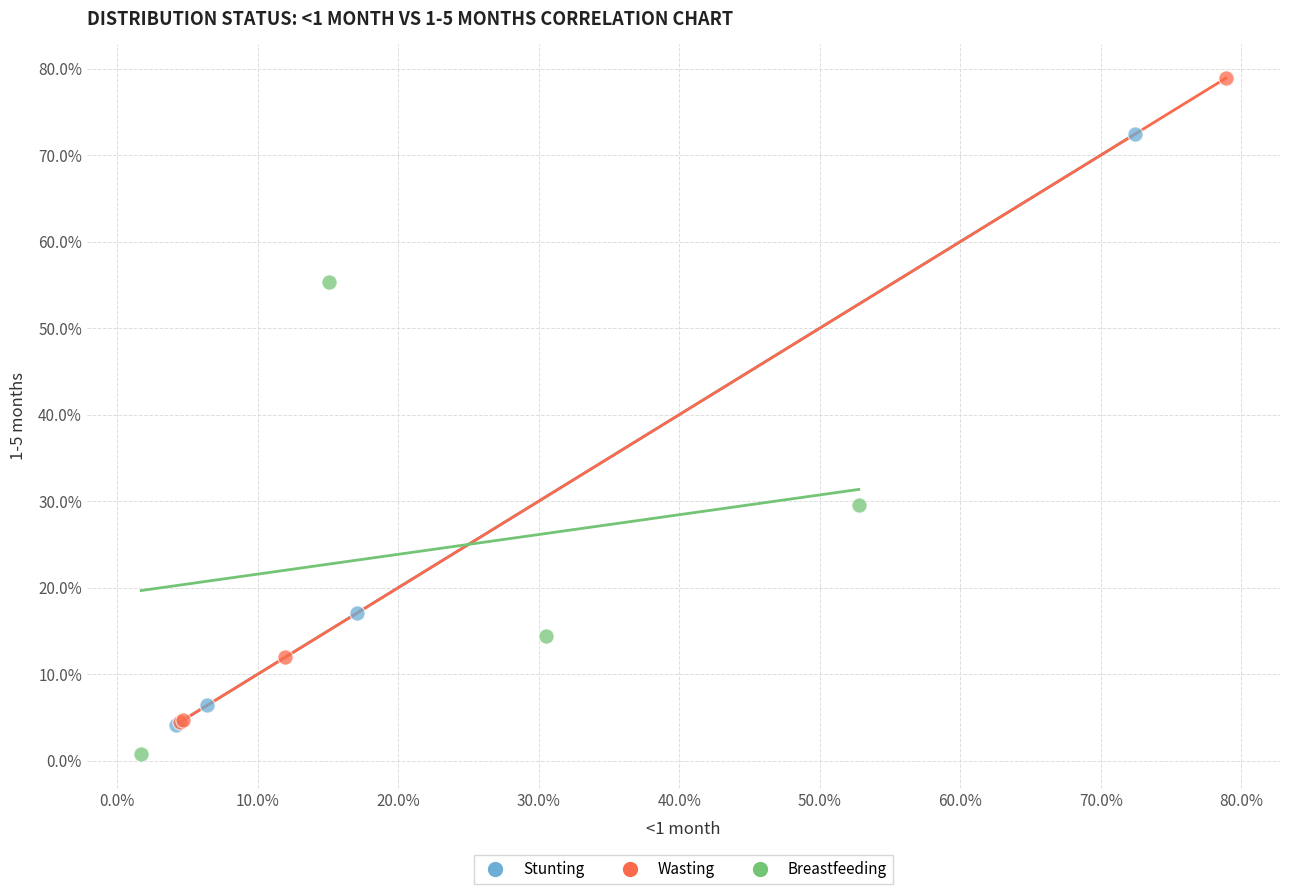

Which series reaches the minimum Y coordinate?

Breastfeeding